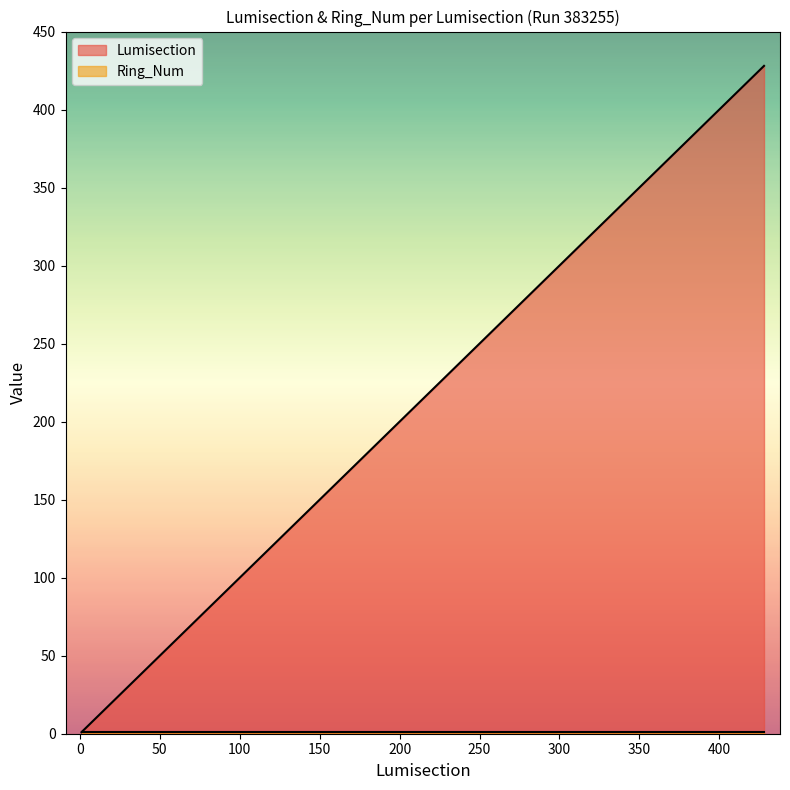

What is the ratio of the value at 3 to the value at 2?

1.5